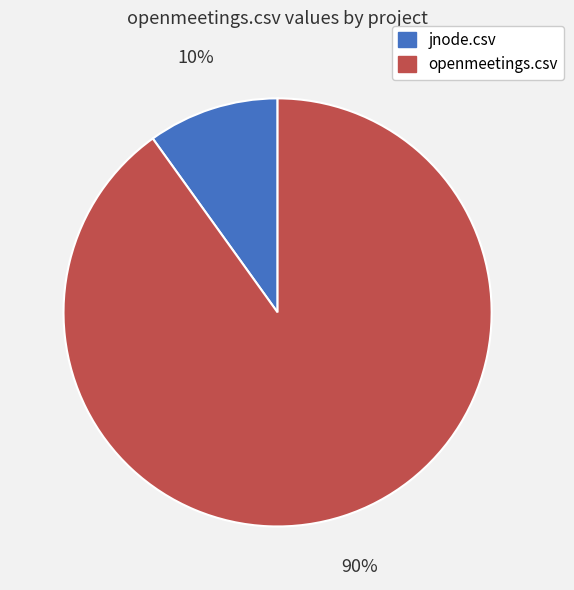

To the nearest percent, what portion does jnode.csv represent?

10%